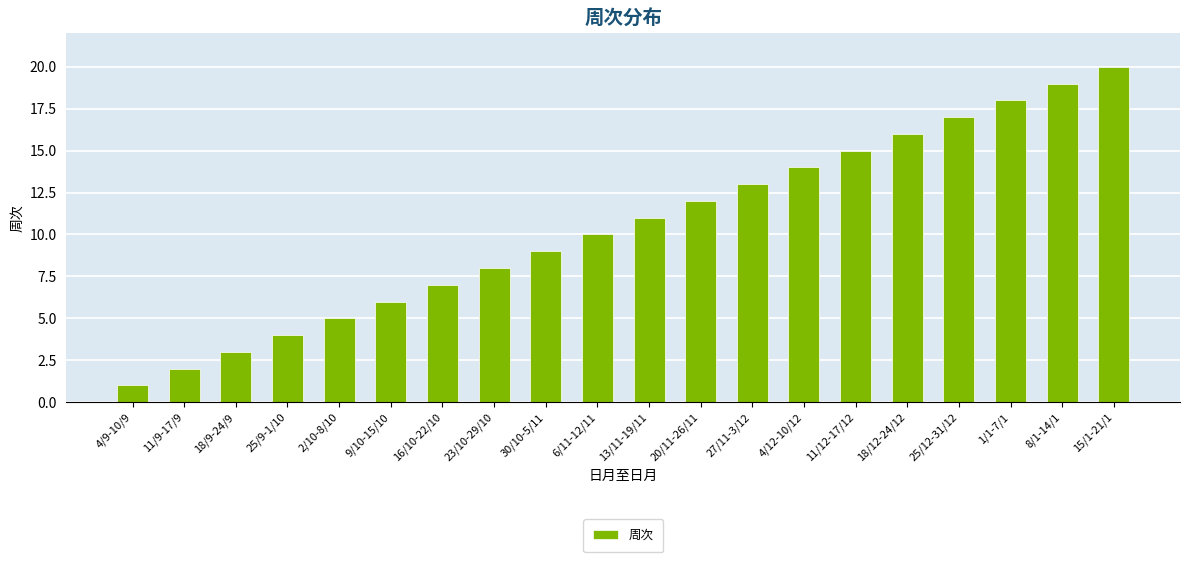

How many series are shown in this chart?

1